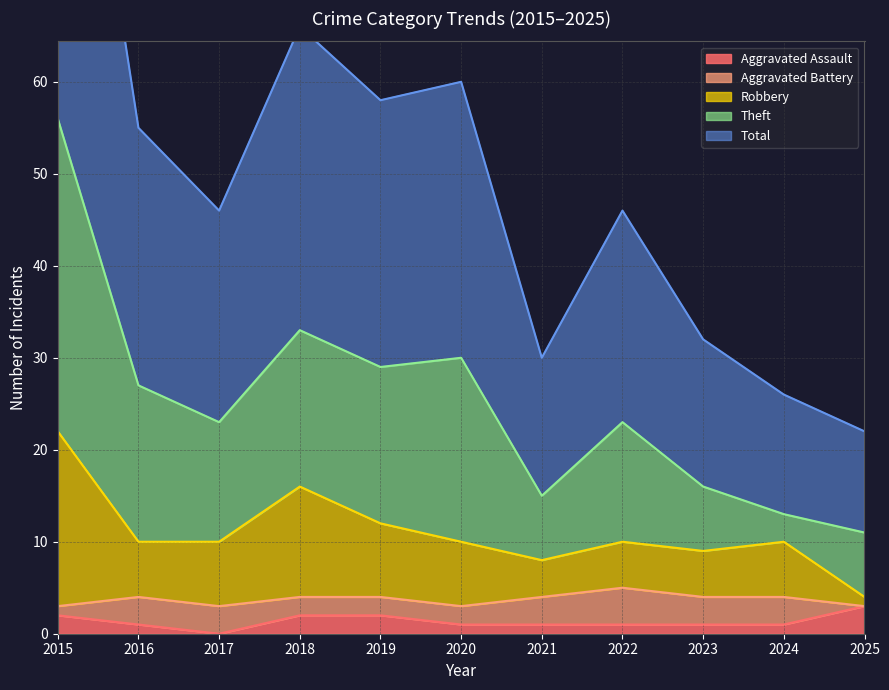

Does the chart have visible grid lines?

Yes